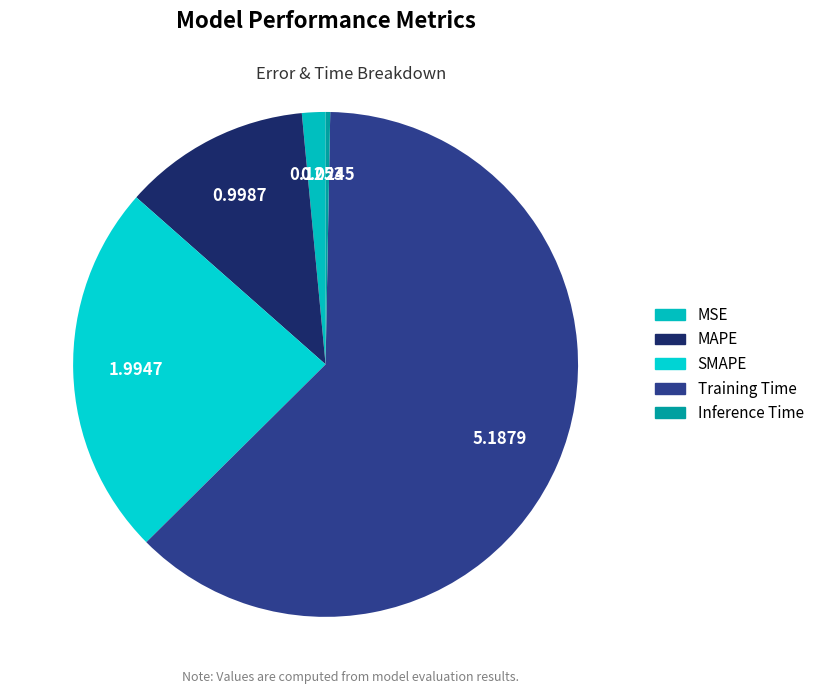

What is the majority slice?

Training Time